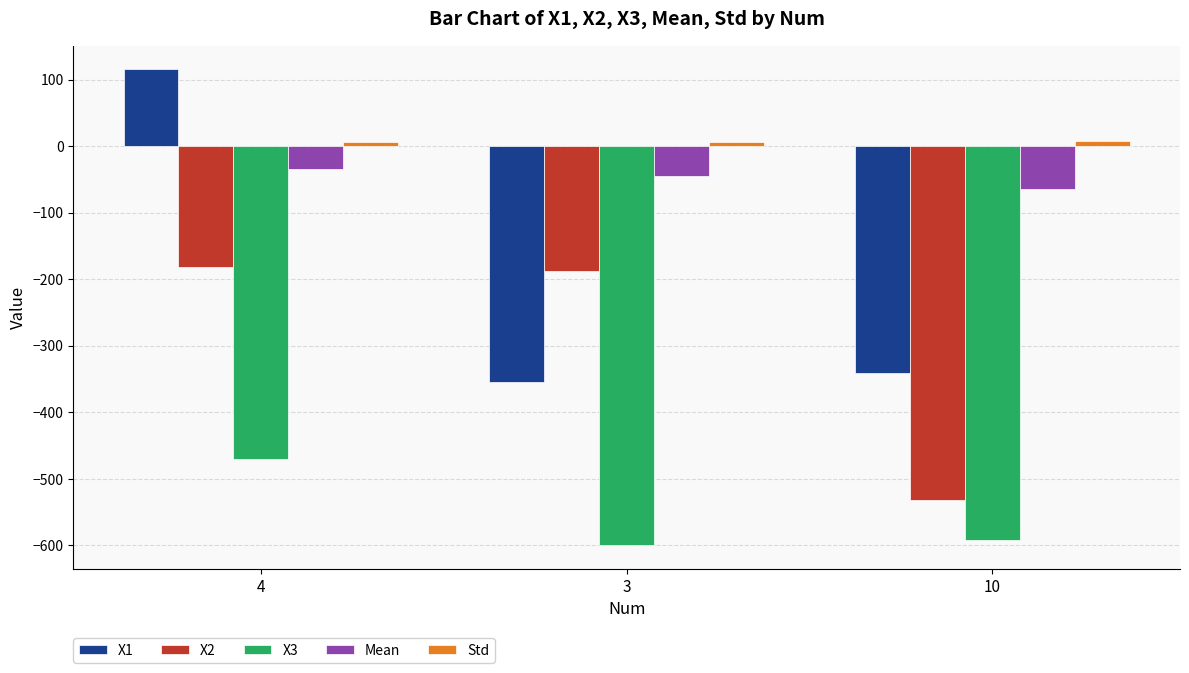

The value of X1 at 10 is -595.4. True or false?

False